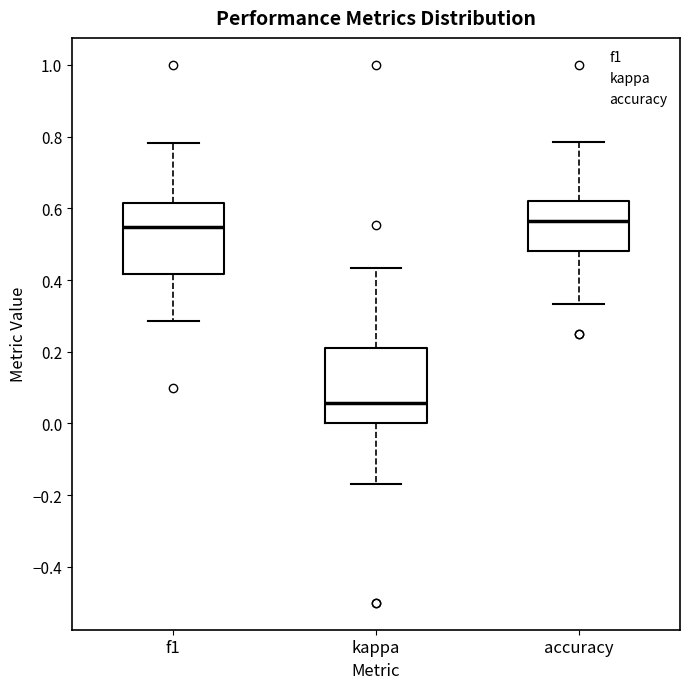

Which box has the lowest median line?

kappa